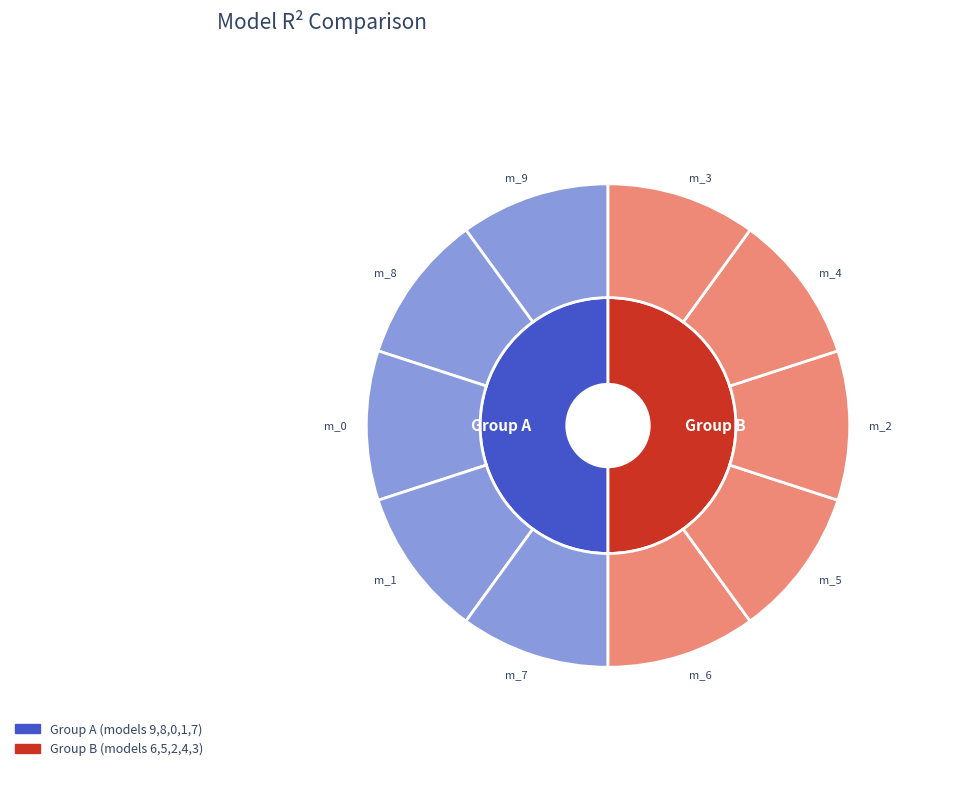

Count the number of slices in the pie.

10